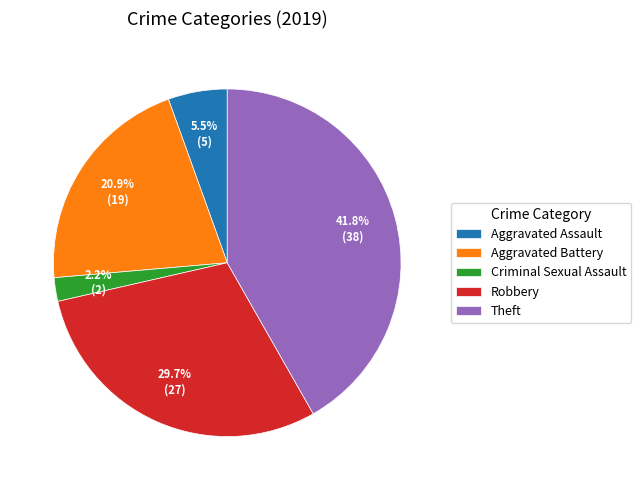

What is the ratio of the value at Theft to the value at Aggravated Assault?

7.6